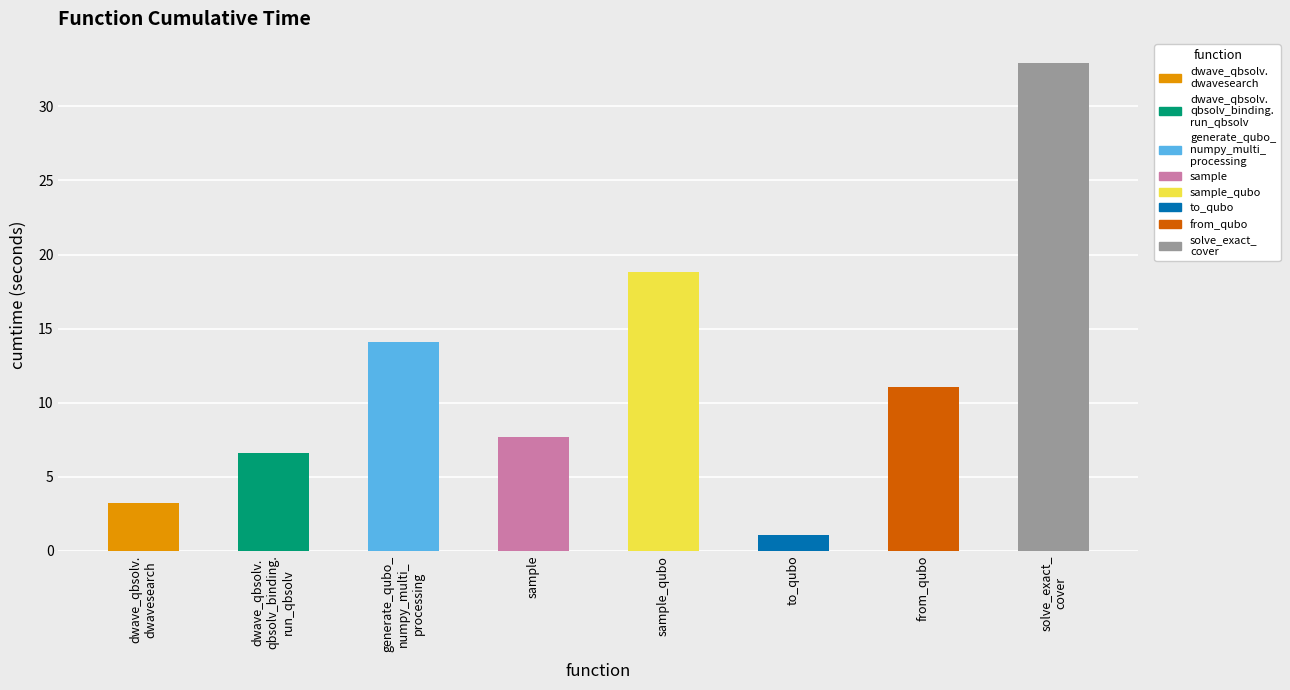

List the labels in order of value, largest first.

solve_exact_cover, sample_qubo, generate_qubo_numpy_multi_processing, from_qubo, sample, dwave_qbsolv.qbsolv_binding.run_qbsolv, dwave_qbsolv.dwavesearch, to_qubo